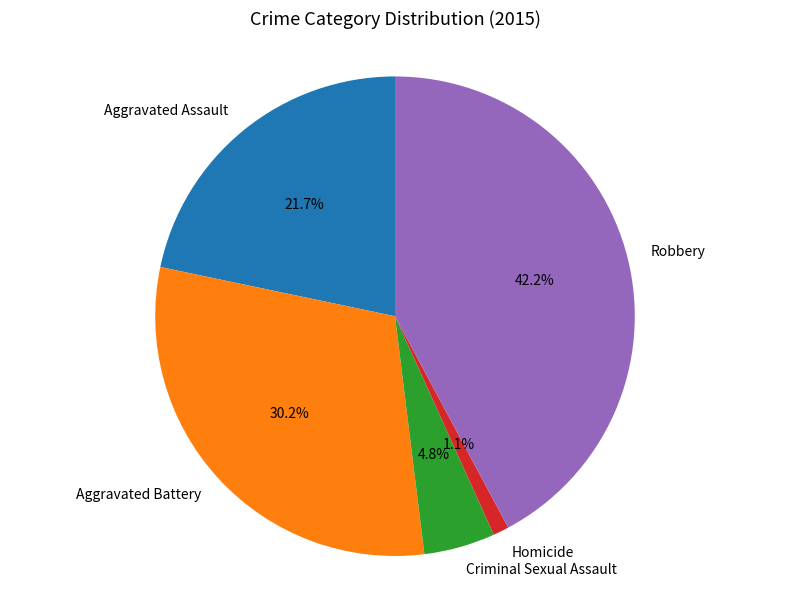

What is the smallest slice in the pie chart?

Homicide